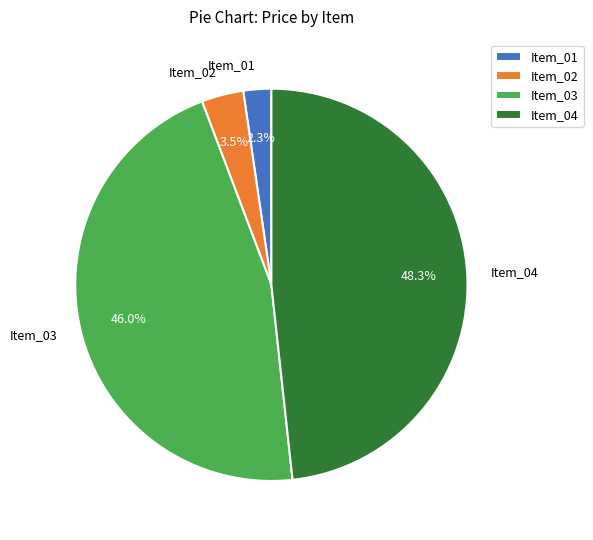

To the nearest percent, what is the difference between the Item_02 and Item_04 slice percentages?

45%